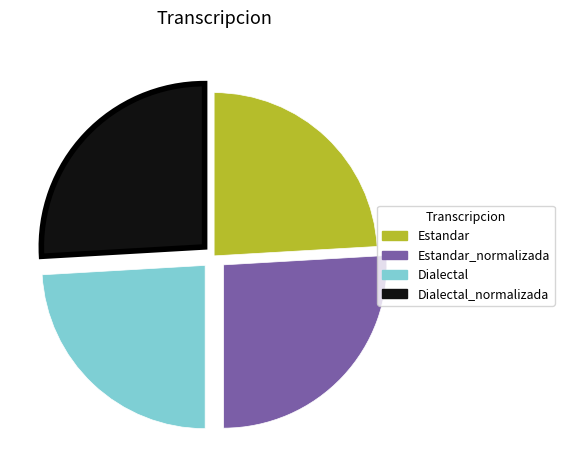

True or false: Estandar accounts for 12% of the total.

False